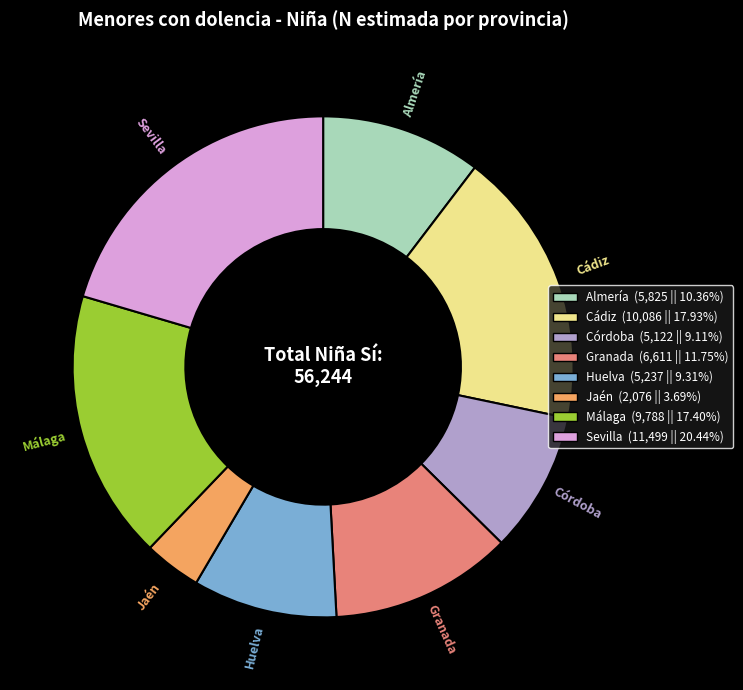

Which slice is the largest?

Sevilla